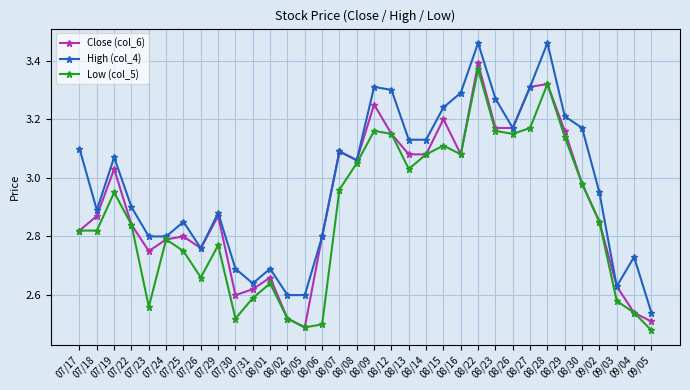

True or false: High (col_4) has a value of 4.0 at 07/29.

False